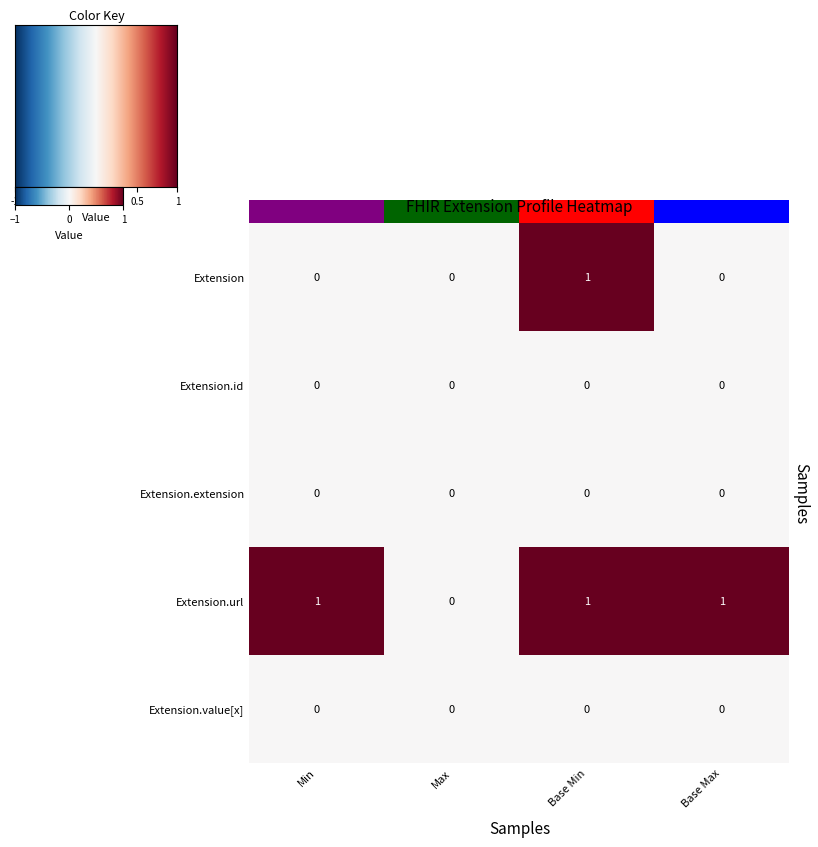

At which category is the sum across all series the highest?

Base Min